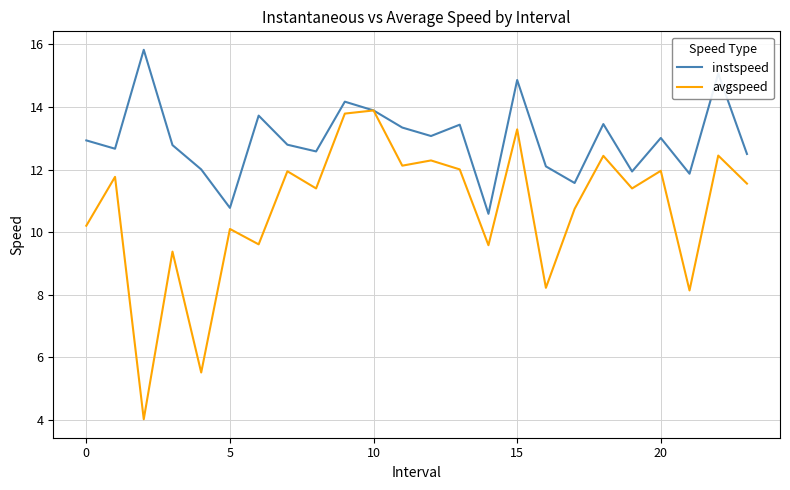

List the series in order of their overall mean, lowest first.

avgspeed, instspeed